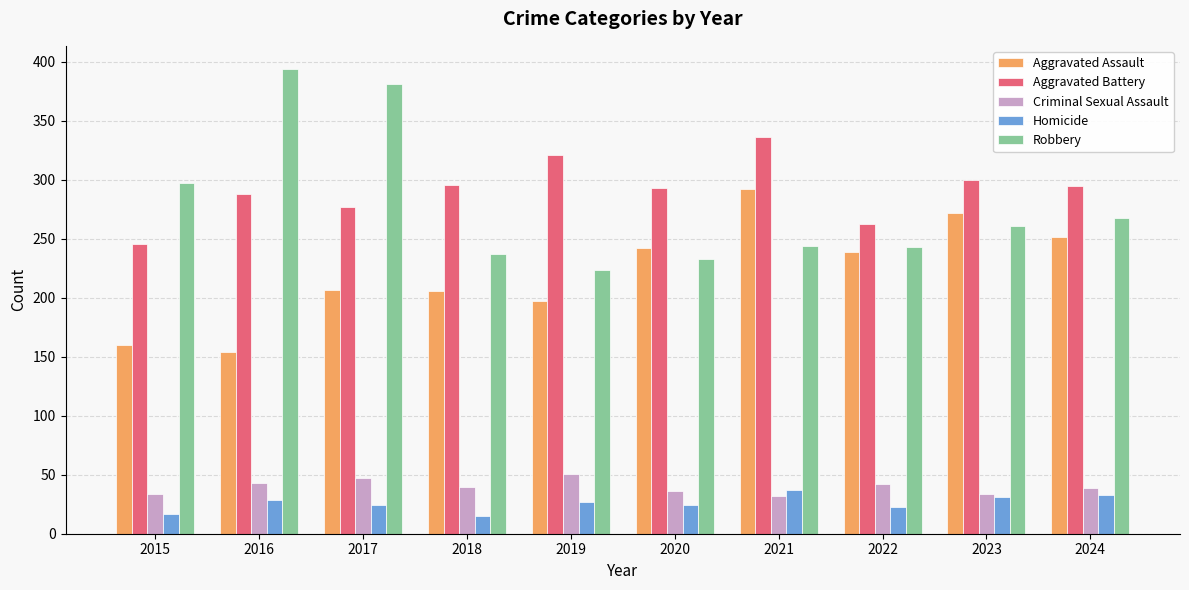

What is the total value across all series at 2017?

936